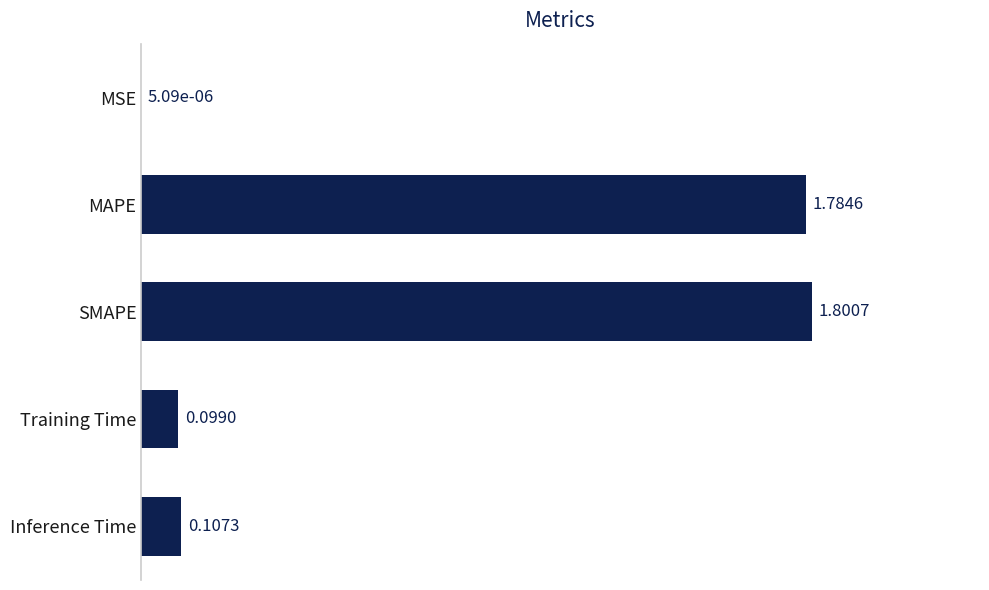

At which label is the value closest to 0?

MSE